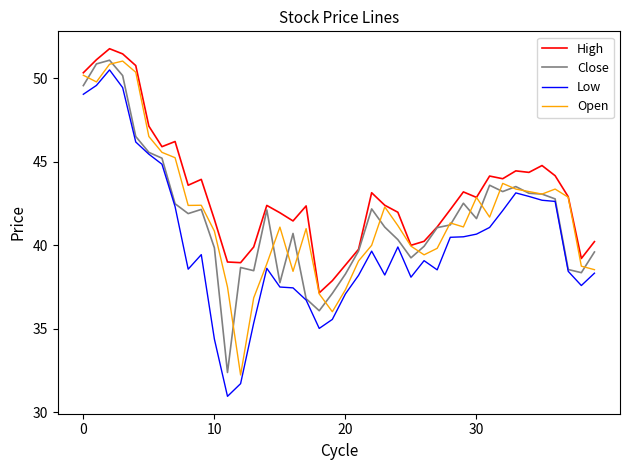

What is the average value of the Open series?

41.9